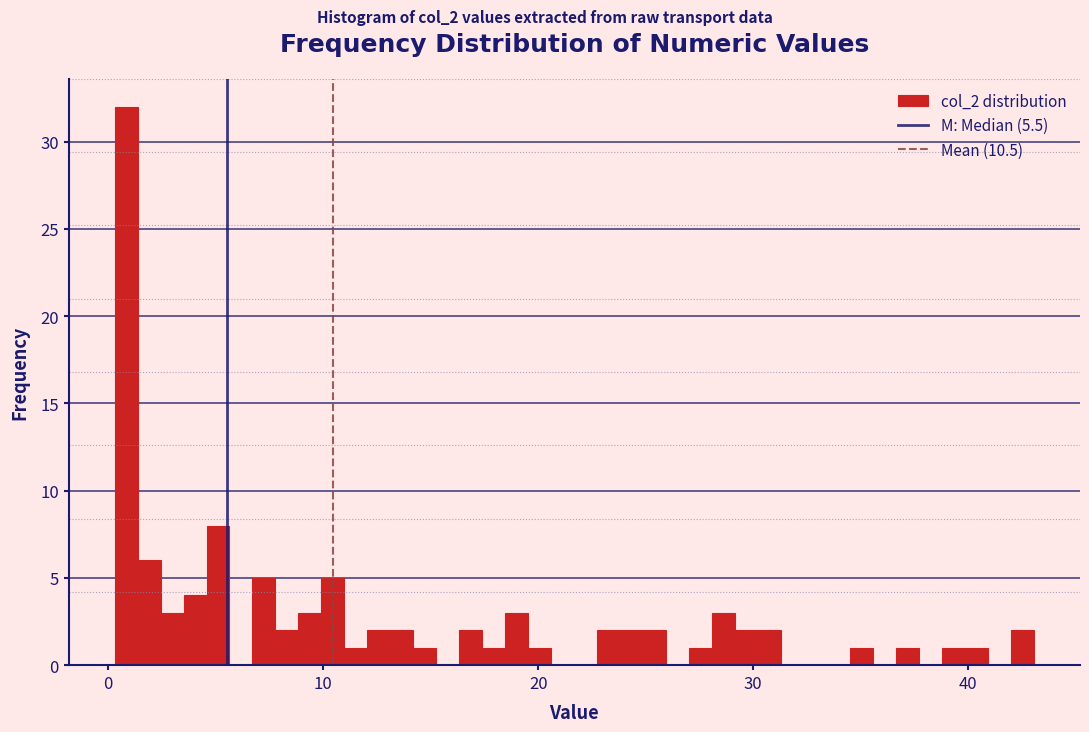

Around what value on the x-axis is the tallest bar? Give the approximate position of its centre, as read against the axis.

1